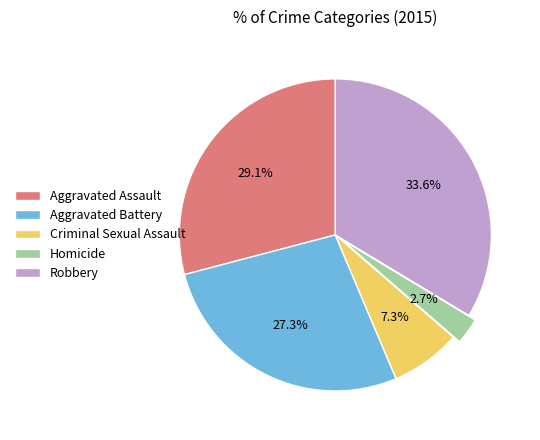

To the nearest percent, what portion does Homicide represent?

3%